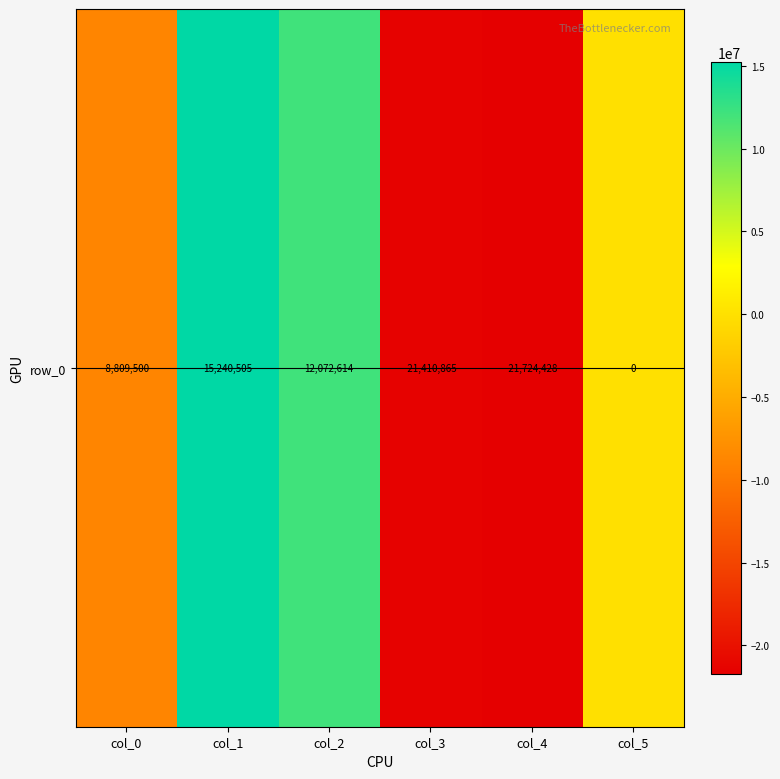

What is the greatest value displayed?

15240505